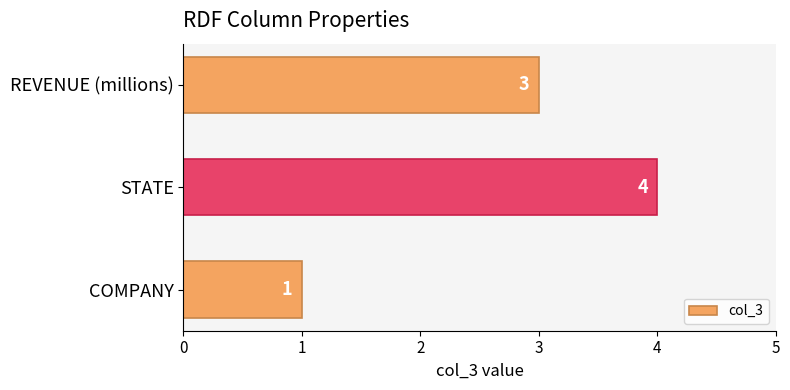

Count the number of categories in the chart.

3